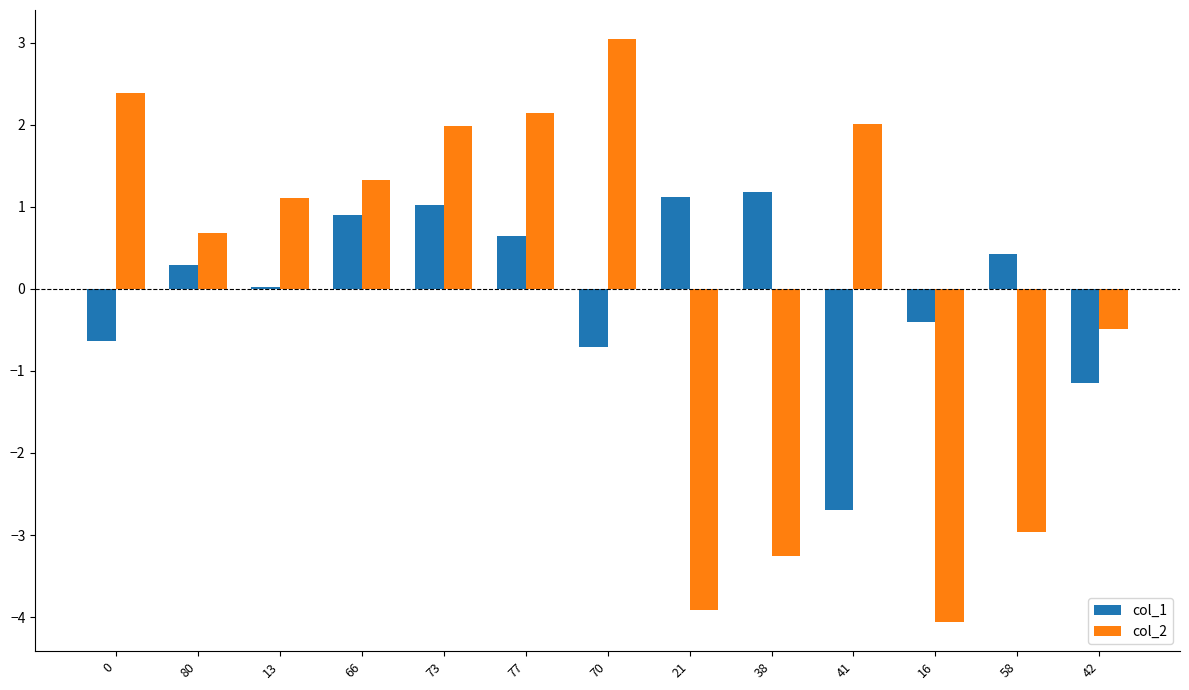

What is the total value across all series at 16?

-4.5